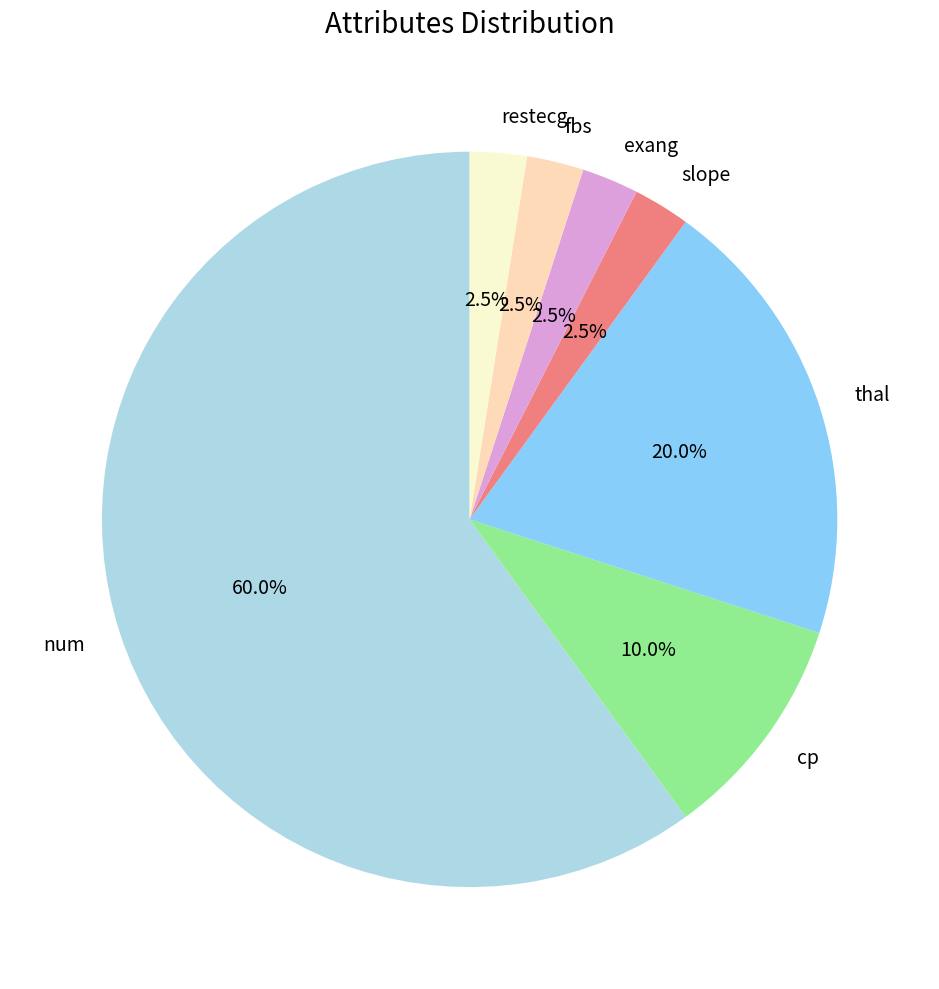

What portion of the pie excludes exang?

97.5%